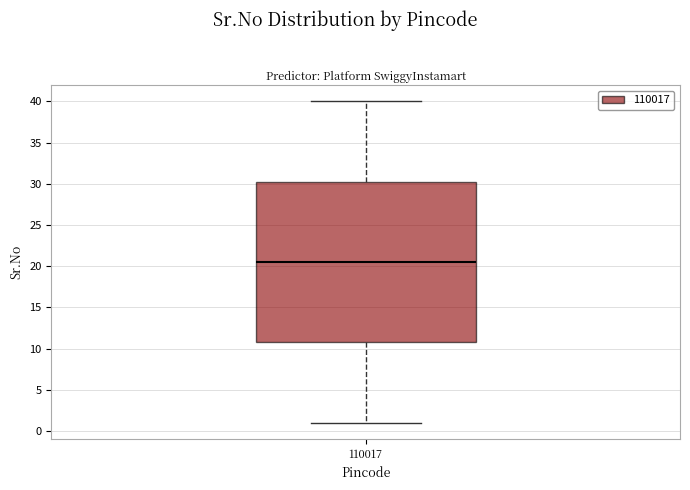

Where is the upper edge of the box at x = 110017 on the y-axis? The values are not printed on the chart, so give them approximately, as read against the axis.

30.5